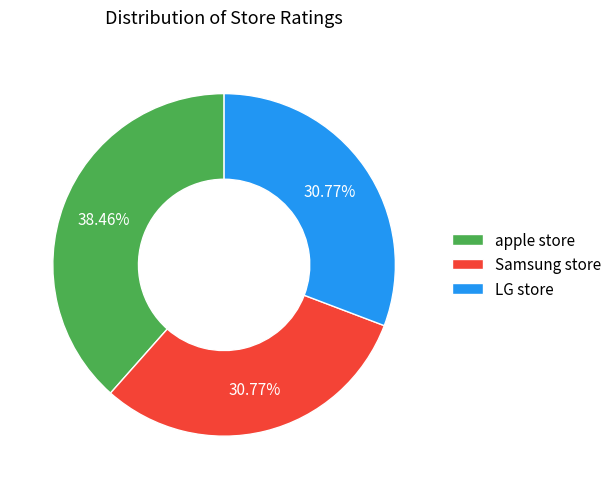

Which category has the biggest portion of the pie?

apple store